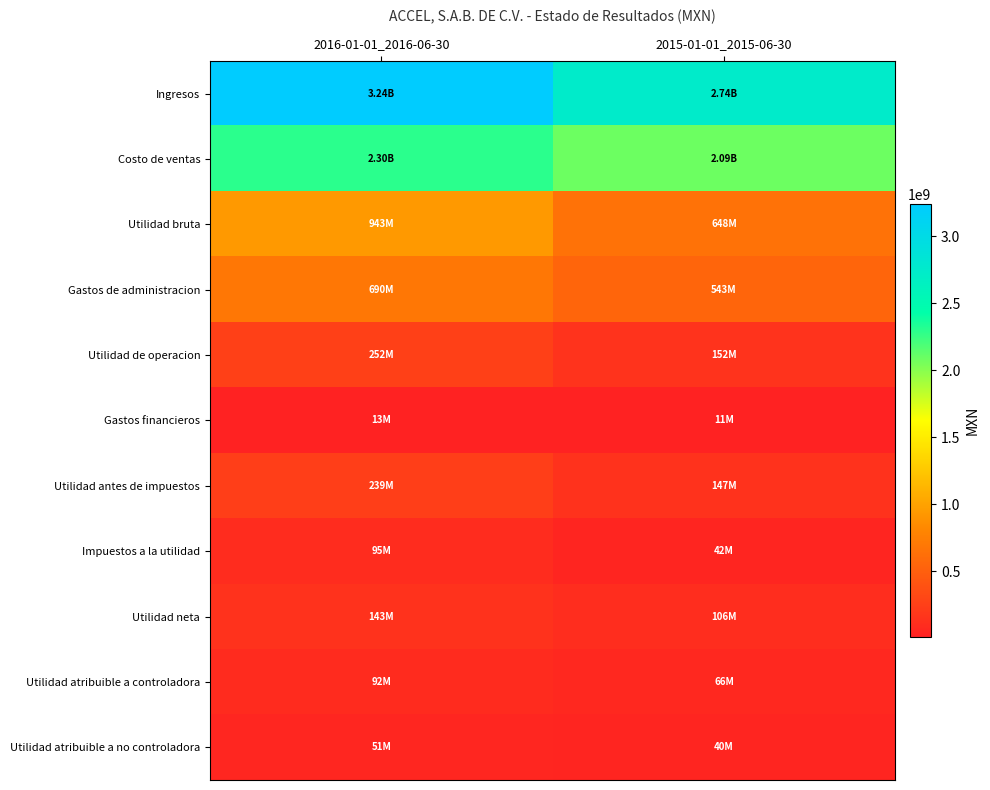

Reading right to left, extract all data points from this chart.

Ingresos: 2015-01-01_2015-06-30=2735738000	2016-01-01_2016-06-30=3239726000
Costo de ventas: 2015-01-01_2015-06-30=2088067000	2016-01-01_2016-06-30=2296733000
Utilidad bruta: 2015-01-01_2015-06-30=647671000	2016-01-01_2016-06-30=942993000
Gastos de administracion: 2015-01-01_2015-06-30=542995000	2016-01-01_2016-06-30=689568000
Utilidad de operacion: 2015-01-01_2015-06-30=152498000	2016-01-01_2016-06-30=251731000
Gastos financieros: 2015-01-01_2015-06-30=10546000	2016-01-01_2016-06-30=13160000
Utilidad antes de impuestos: 2015-01-01_2015-06-30=147365000	2016-01-01_2016-06-30=238571000
Impuestos a la utilidad: 2015-01-01_2015-06-30=41855000	2016-01-01_2016-06-30=95431000
Utilidad neta: 2015-01-01_2015-06-30=105510000	2016-01-01_2016-06-30=143140000
Utilidad atribuible a controladora: 2015-01-01_2015-06-30=65984000	2016-01-01_2016-06-30=91827000
Utilidad atribuible a no controladora: 2015-01-01_2015-06-30=39526000	2016-01-01_2016-06-30=51313000